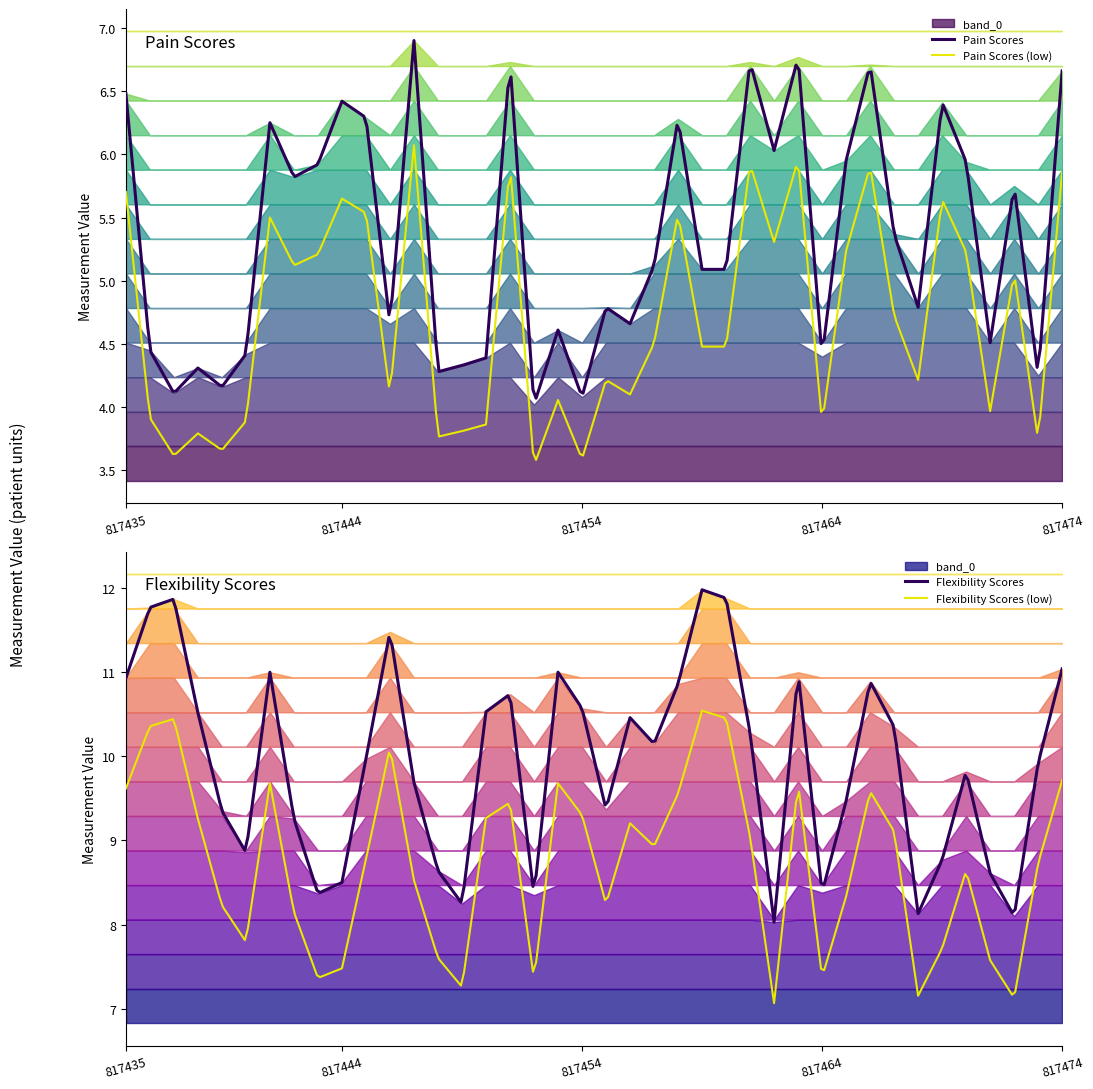

Which series has the largest range (max minus min)?

flex